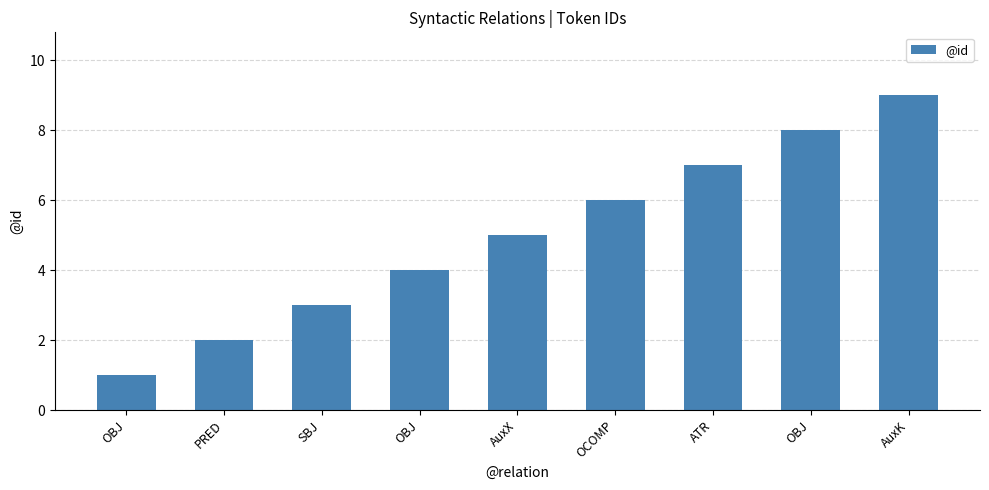

Which category has the lowest value across all series?

OBJ